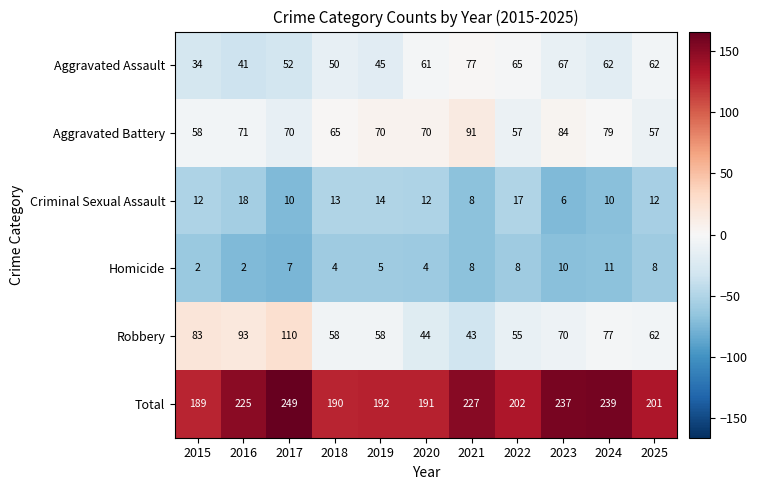

Which series has the largest total across all categories?

Total